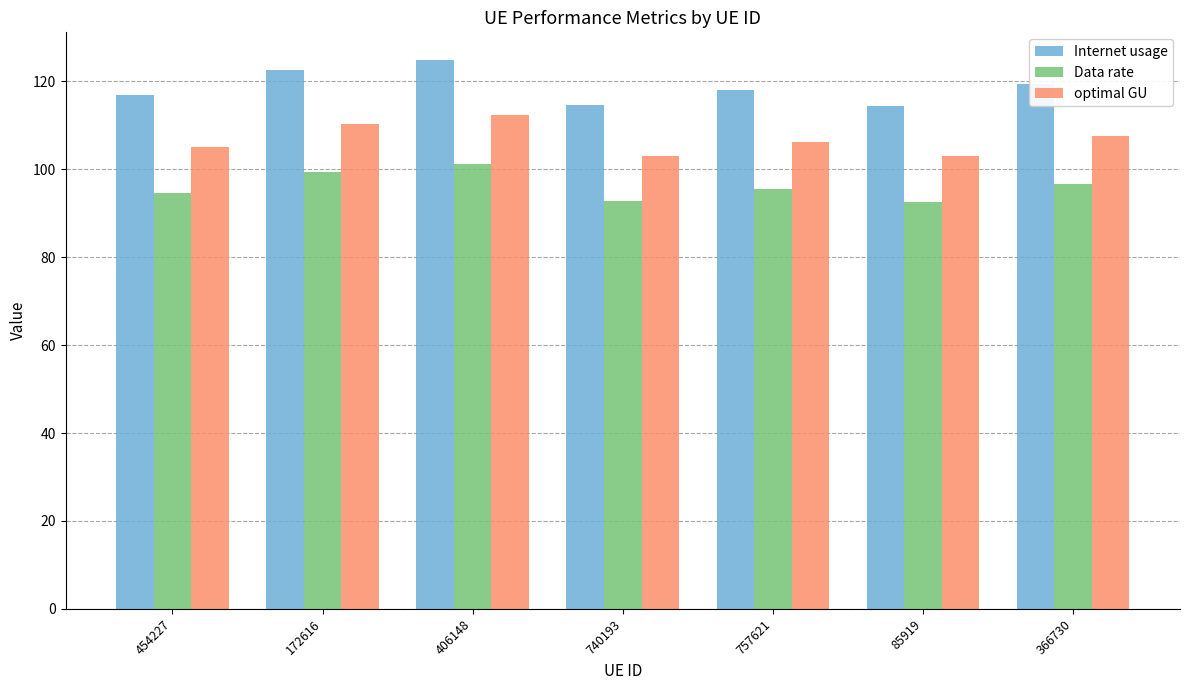

What position from the right is 366730?

1